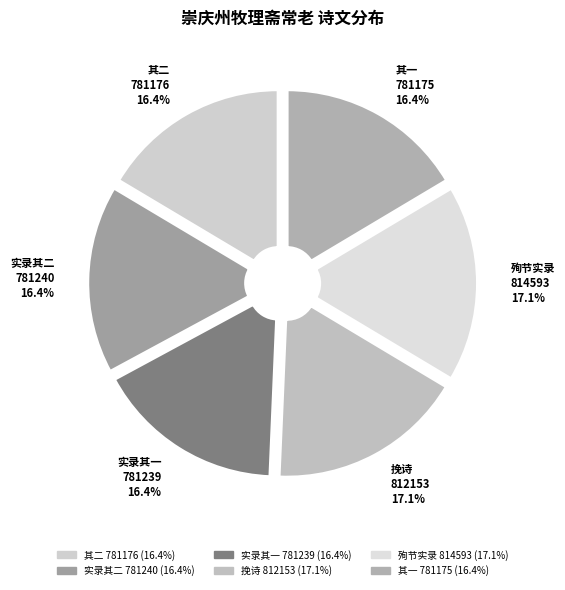

What portion of the pie excludes 赠中宪大夫崇庆州牧理斋常老伯挽诗 其二?

83.6%